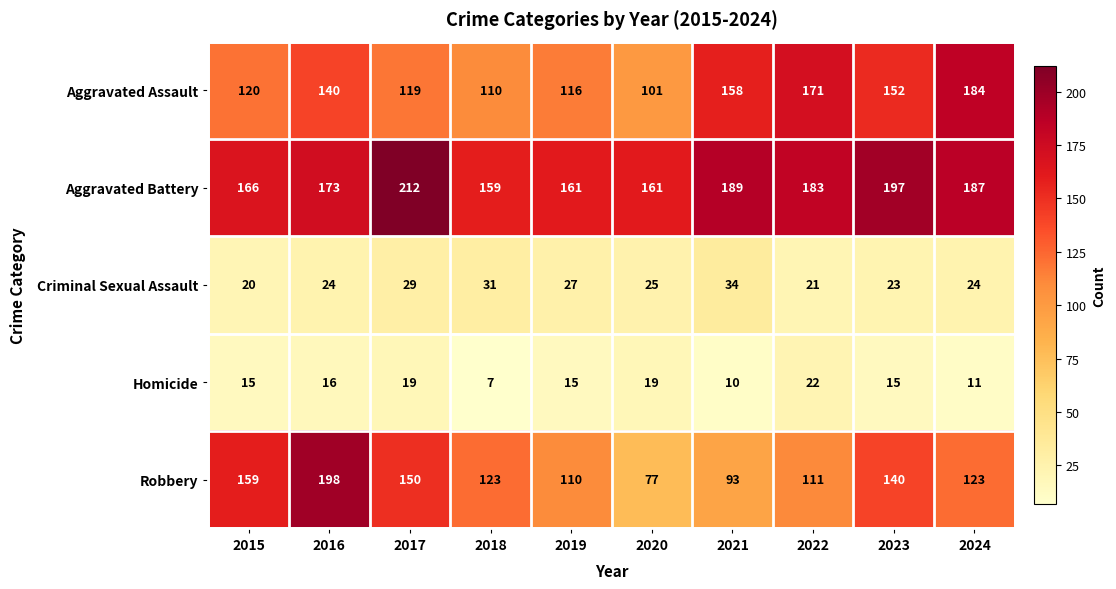

At how many categories does at least one series exceed 168?

6